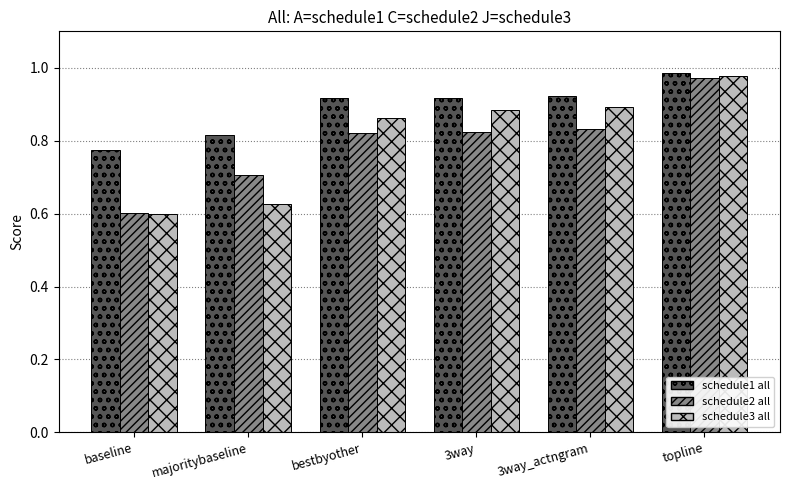

What is the total value across all series at topline?

2.9